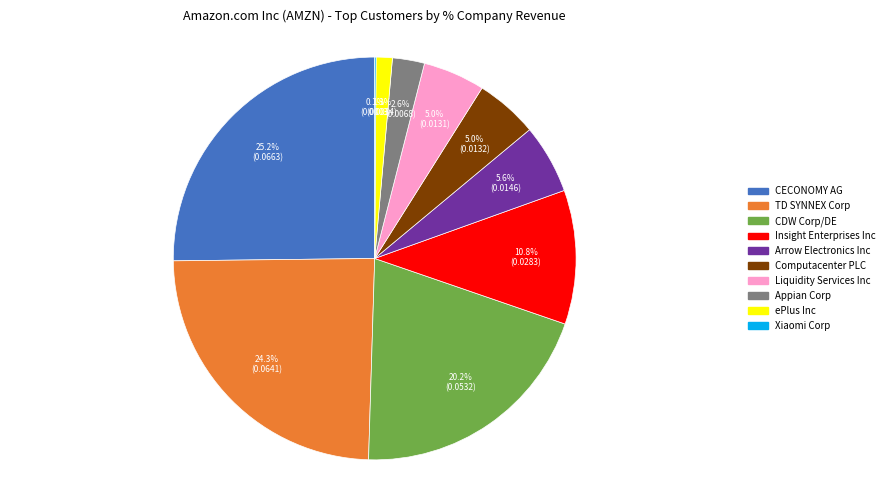

What percentage is the Arrow Electronics Inc slice, to the nearest percent?

6%